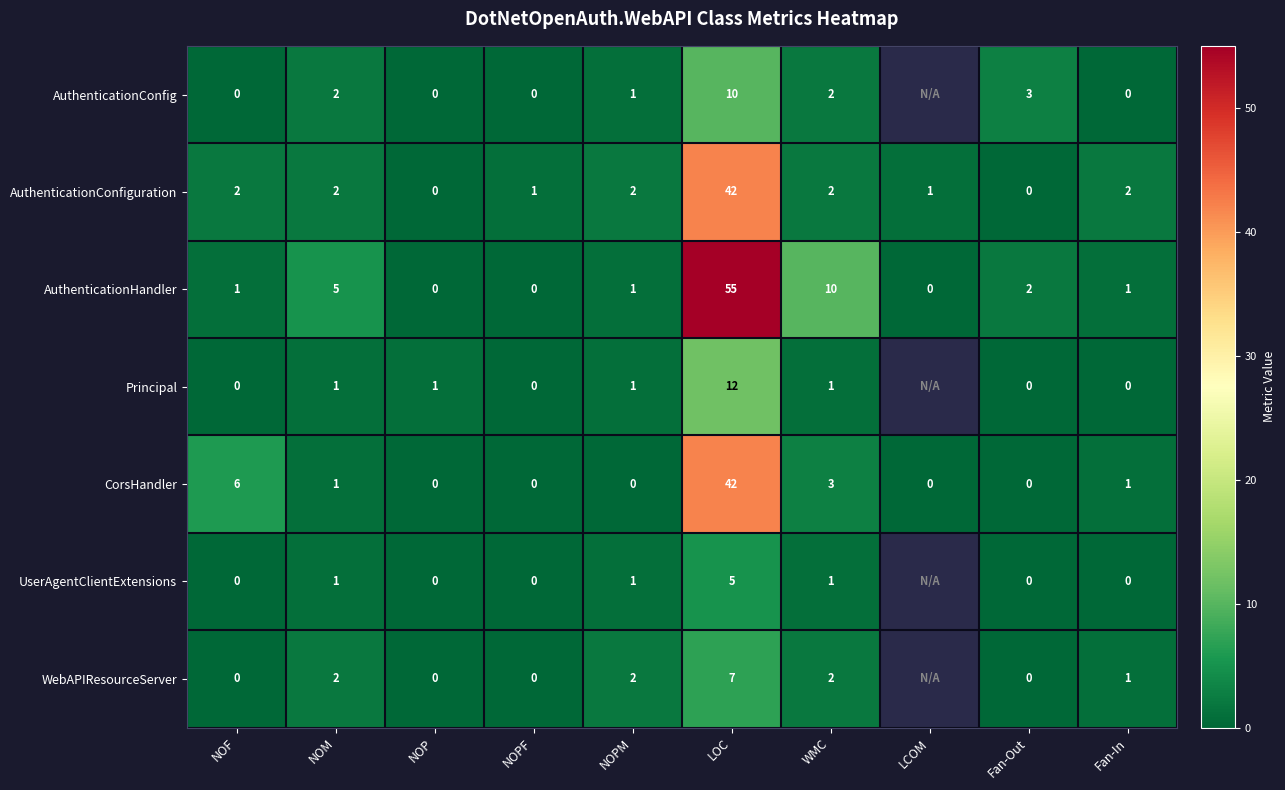

What is the sum of all AuthenticationConfiguration values?

54